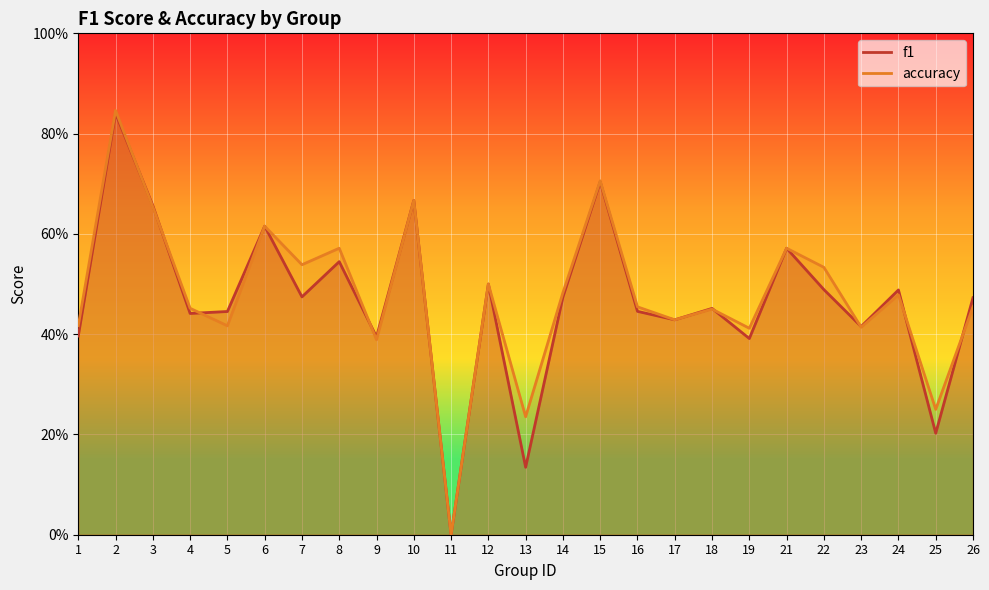

What is the difference between the maximum and minimum values in the accuracy series?

0.8